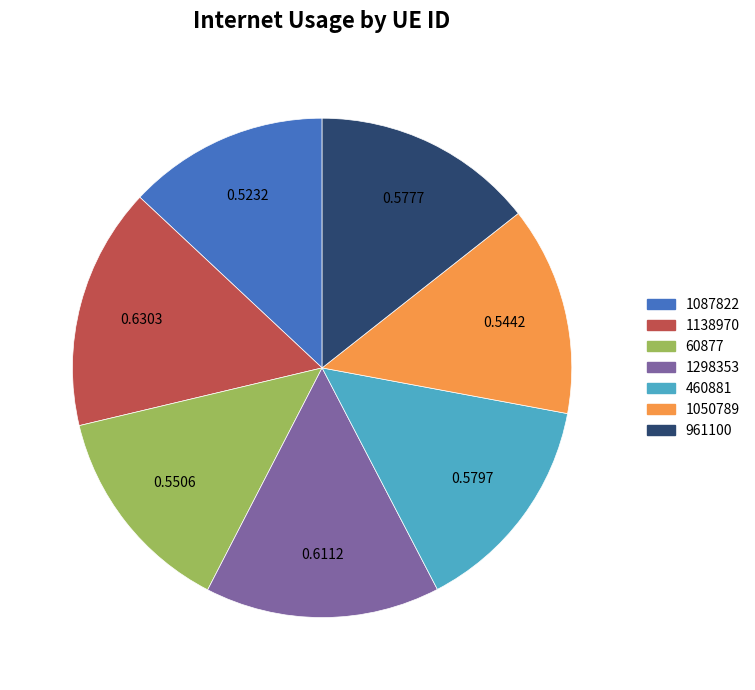

True or false: 1087822 accounts for 13% of the total.

True